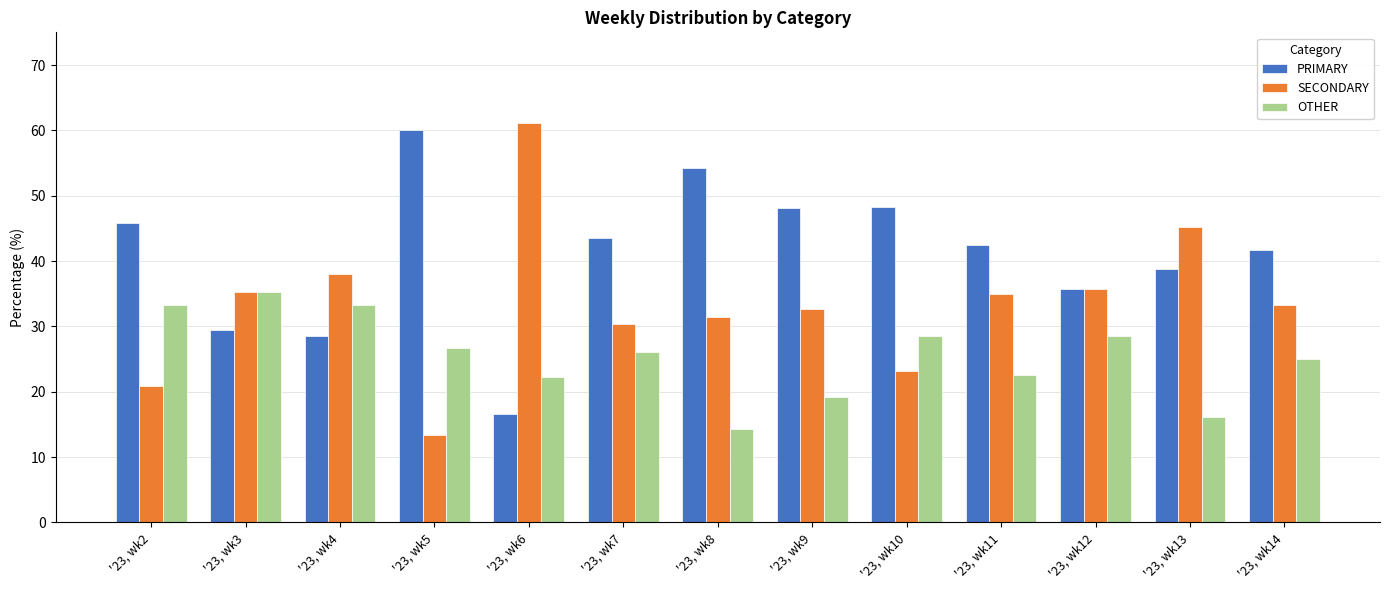

What is the greatest value displayed?

61.1